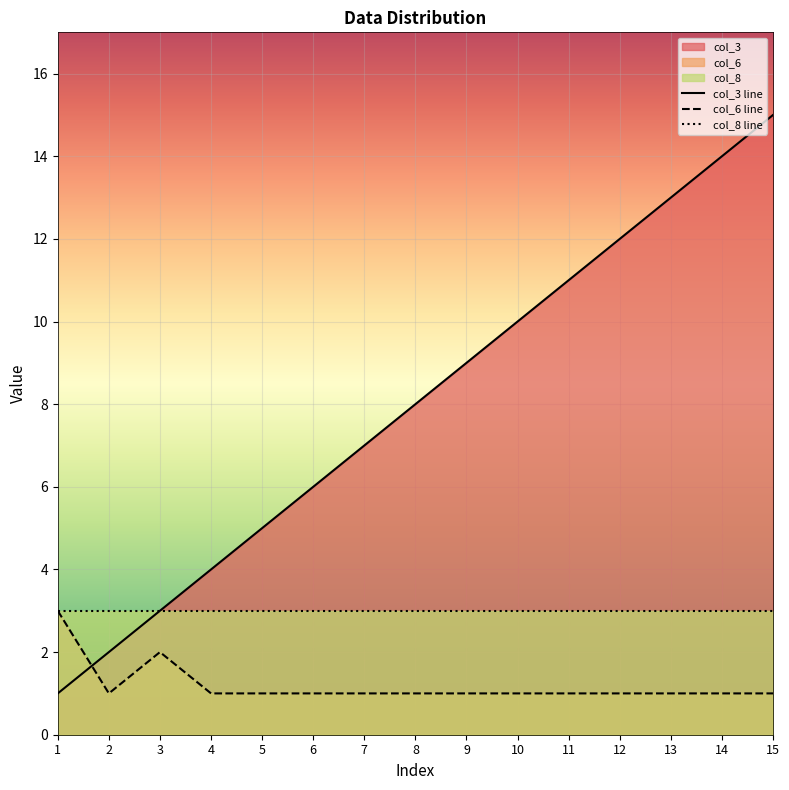

The value of col_3 at 3 is 3. True or false?

True